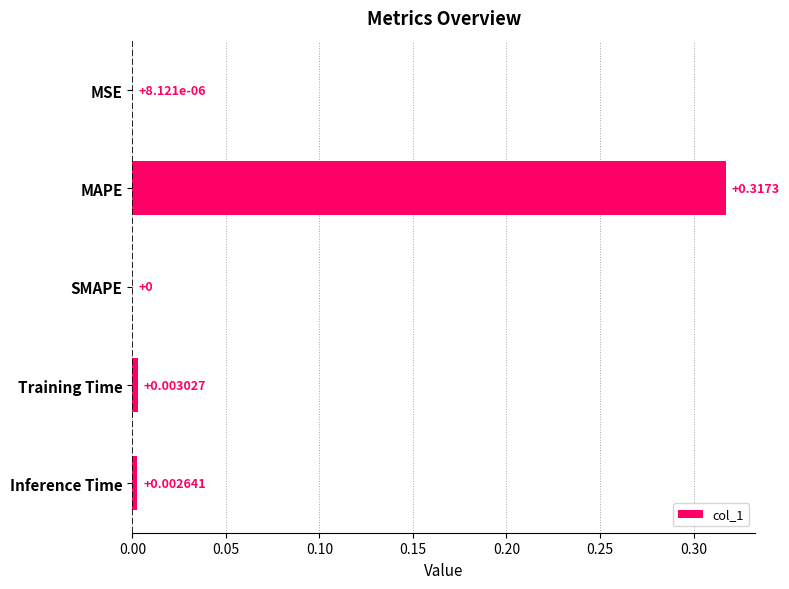

Where is the data nearest to the value 0?

SMAPE